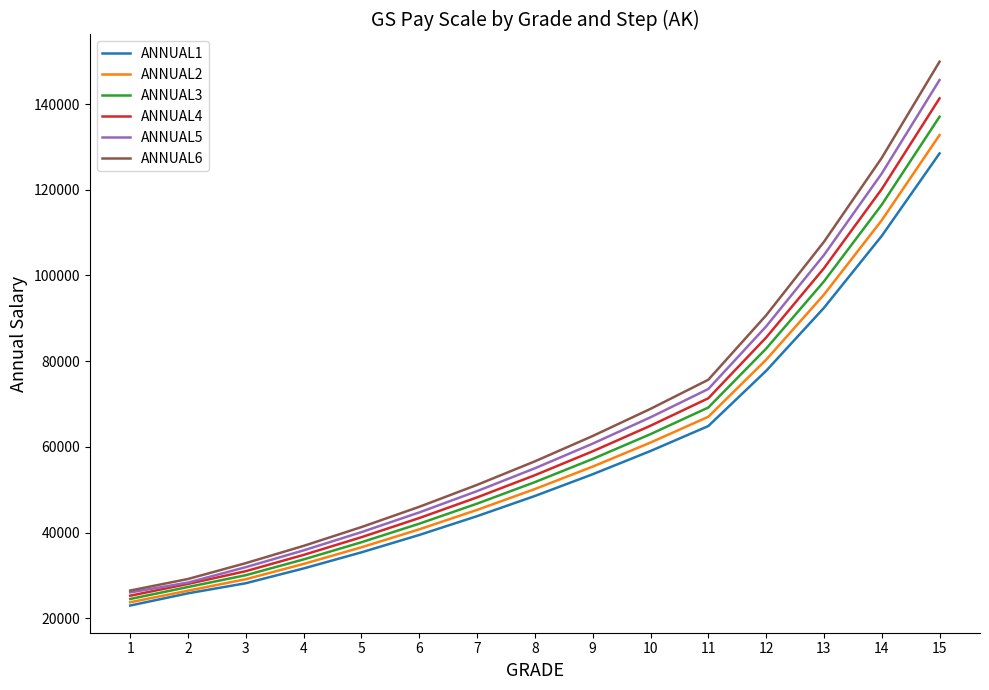

Rank the categories by ANNUAL6 value from highest to lowest.

15, 14, 13, 12, 11, 10, 9, 8, 7, 6, 5, 4, 3, 2, 1